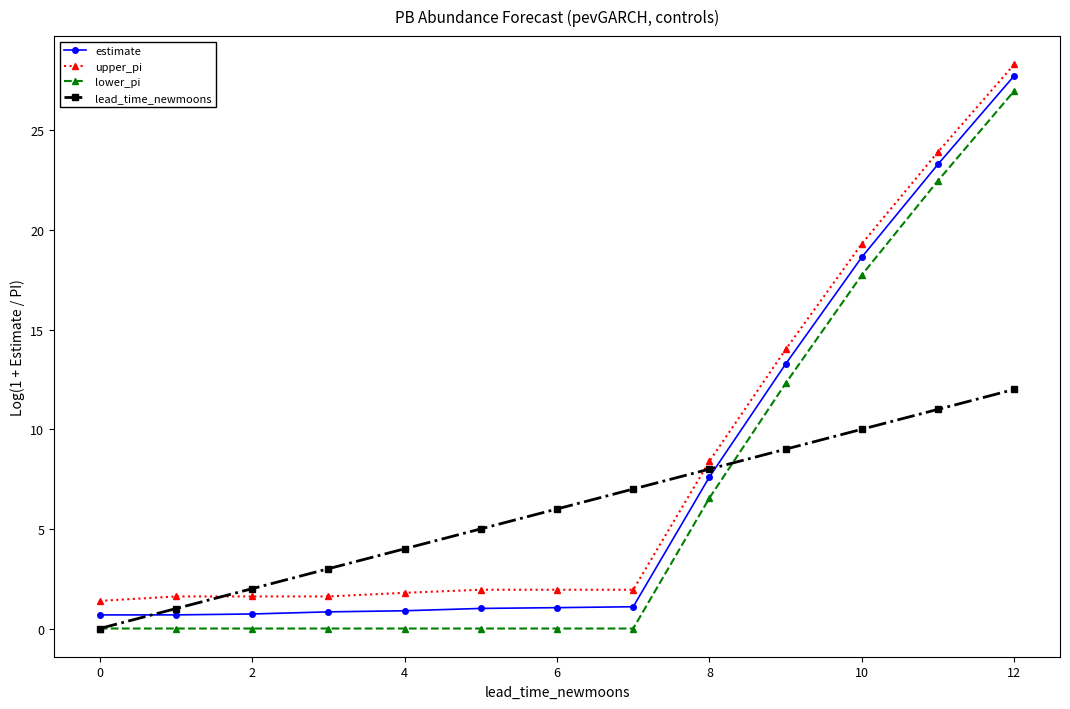

True or false: estimate and upper_pi cross at least once.

False